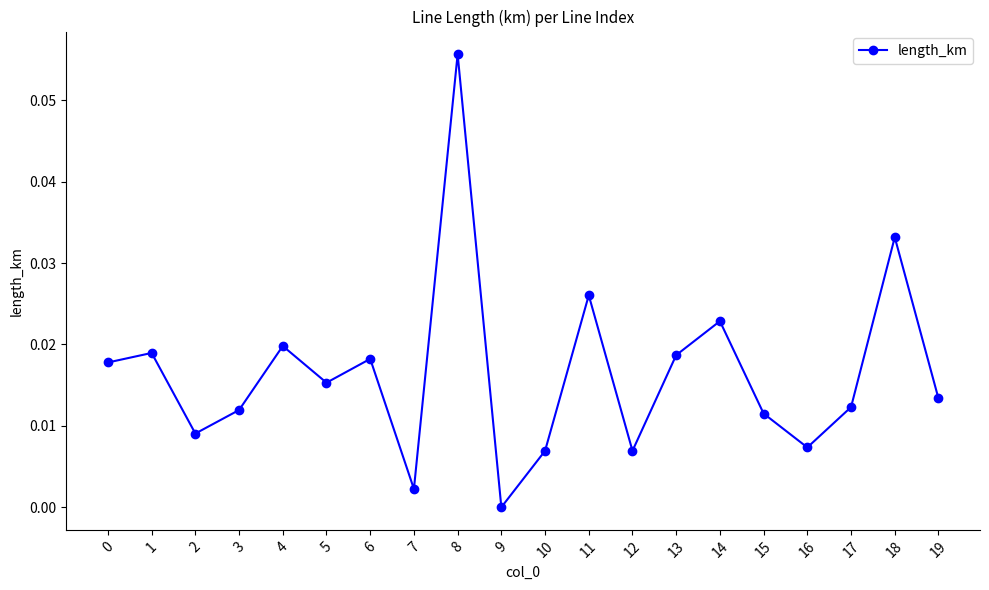

The chart shows a value of 0.0 at 14. True or false?

True